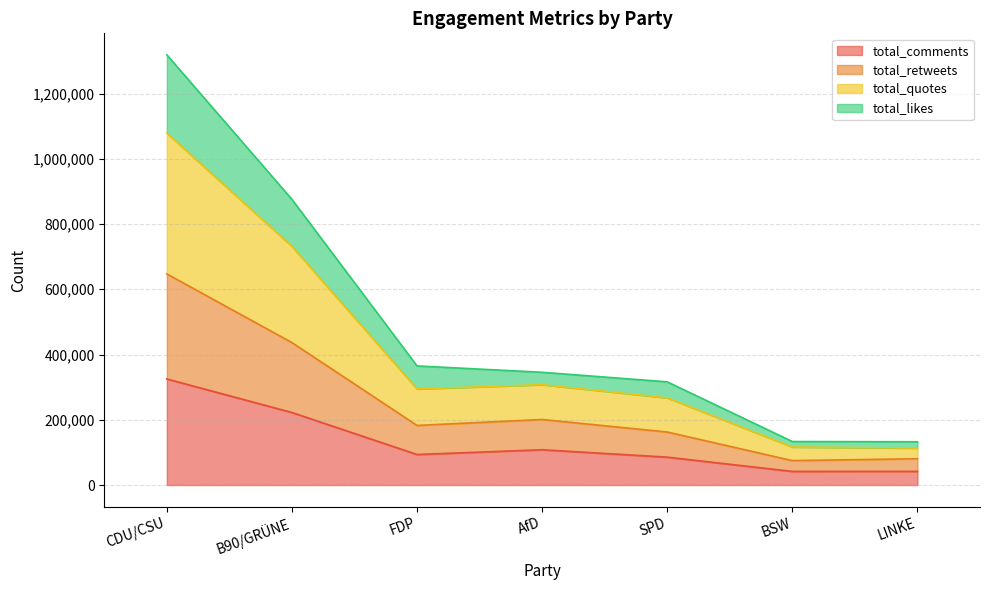

True or false: total_comments has a value of 80585 at B90/GRÜNE.

False